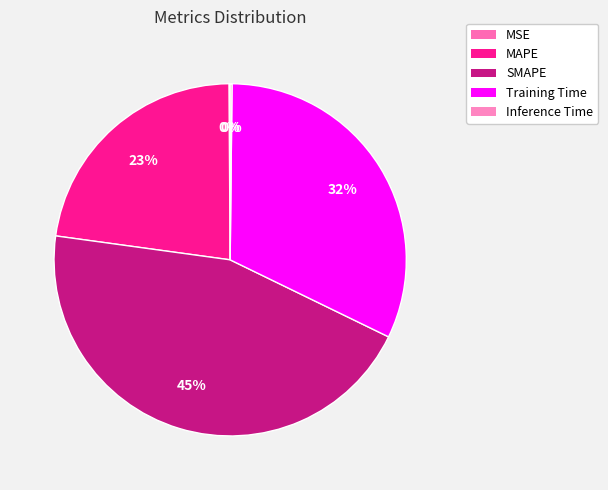

Does Inference Time account for over 50% of the chart?

No